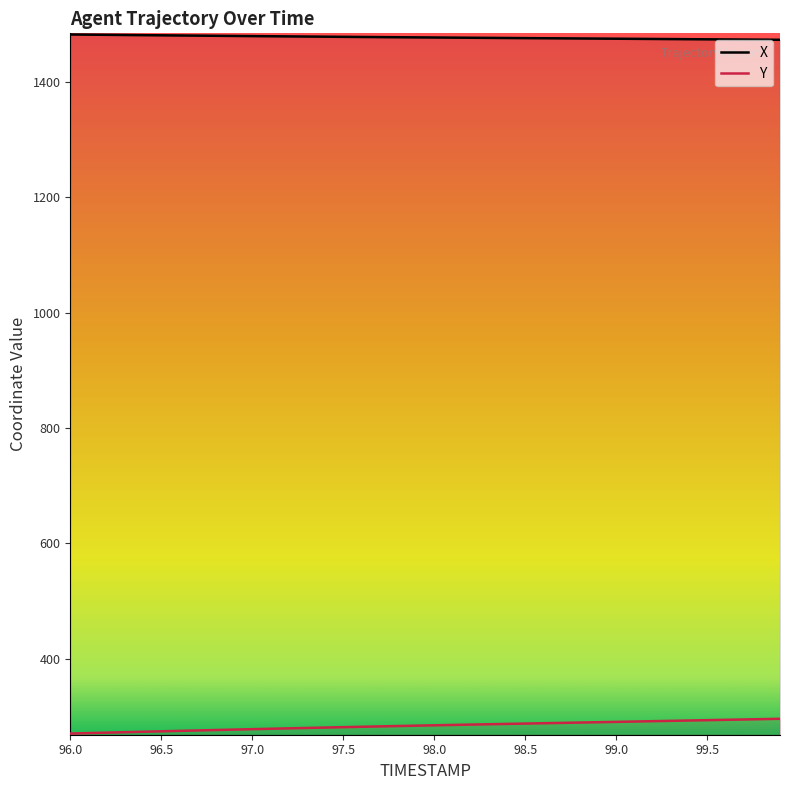

The value of Y at 97.8 is 404.7. True or false?

False